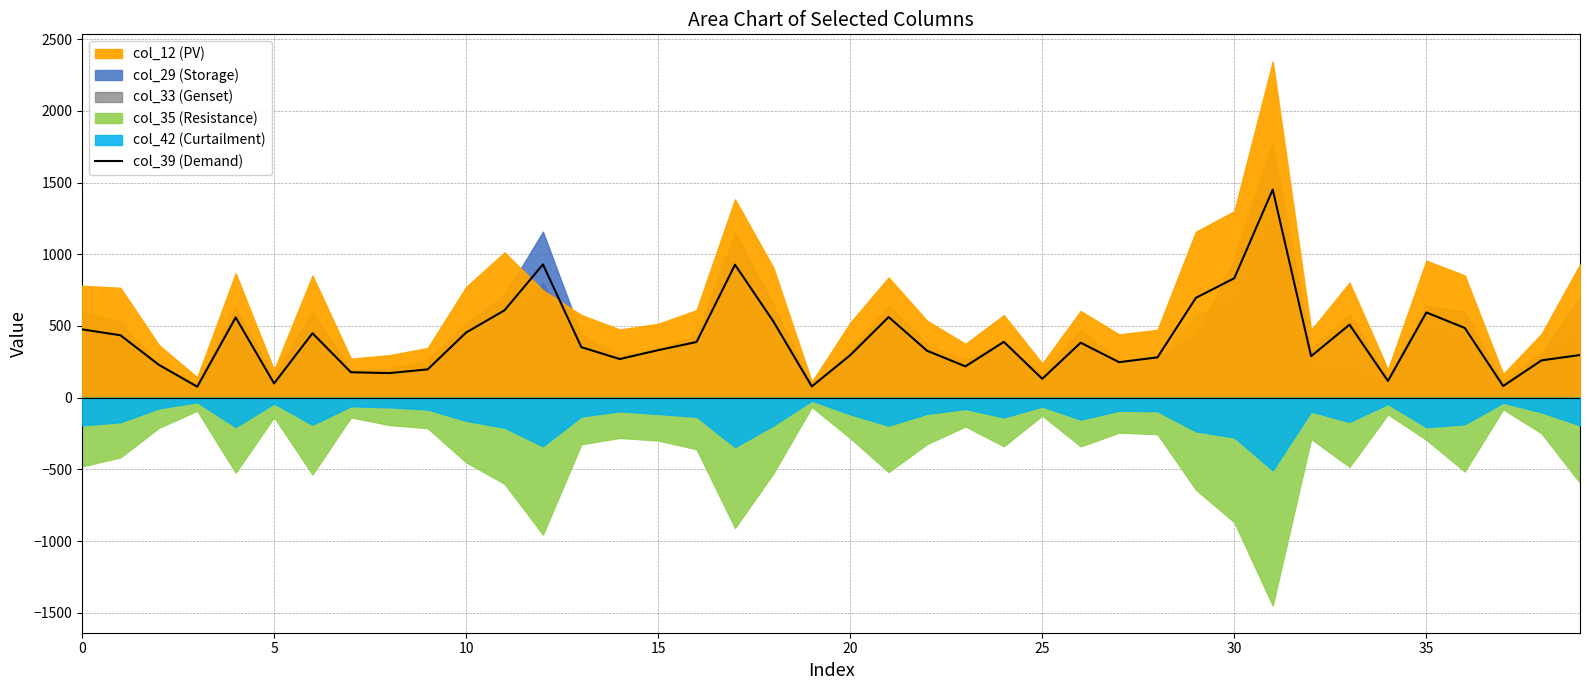

How many points are lower than both their immediate neighbors (excluding endpoints)?

11